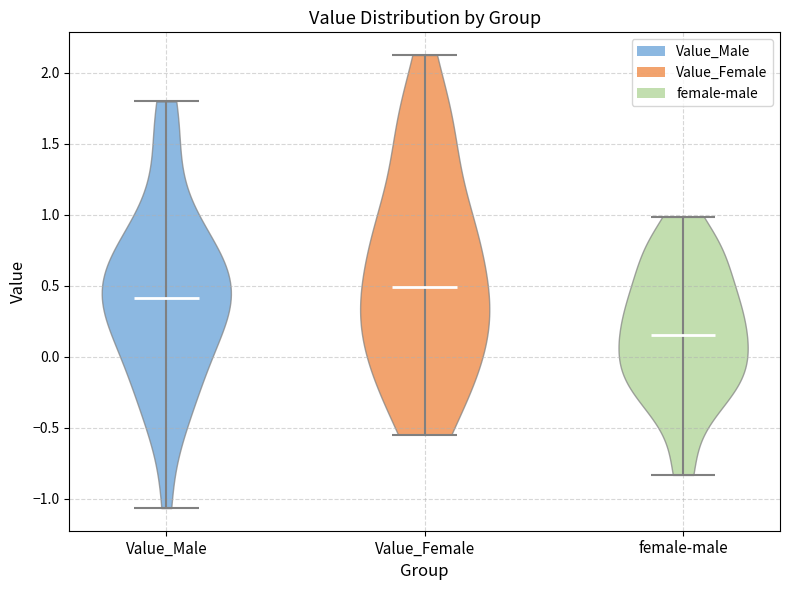

Reading left to right, read every violin against the y-axis: where its median line is, and the lowest and highest points it reaches. The values are not printed on the chart, so give them approximately, as read against the axis.

Value_Male: median line 0.40, lowest point -1.05, highest point 1.80
Value_Female: median line 0.50, lowest point -0.55, highest point 2.10
female-male: median line 0.15, lowest point -0.85, highest point 1.00